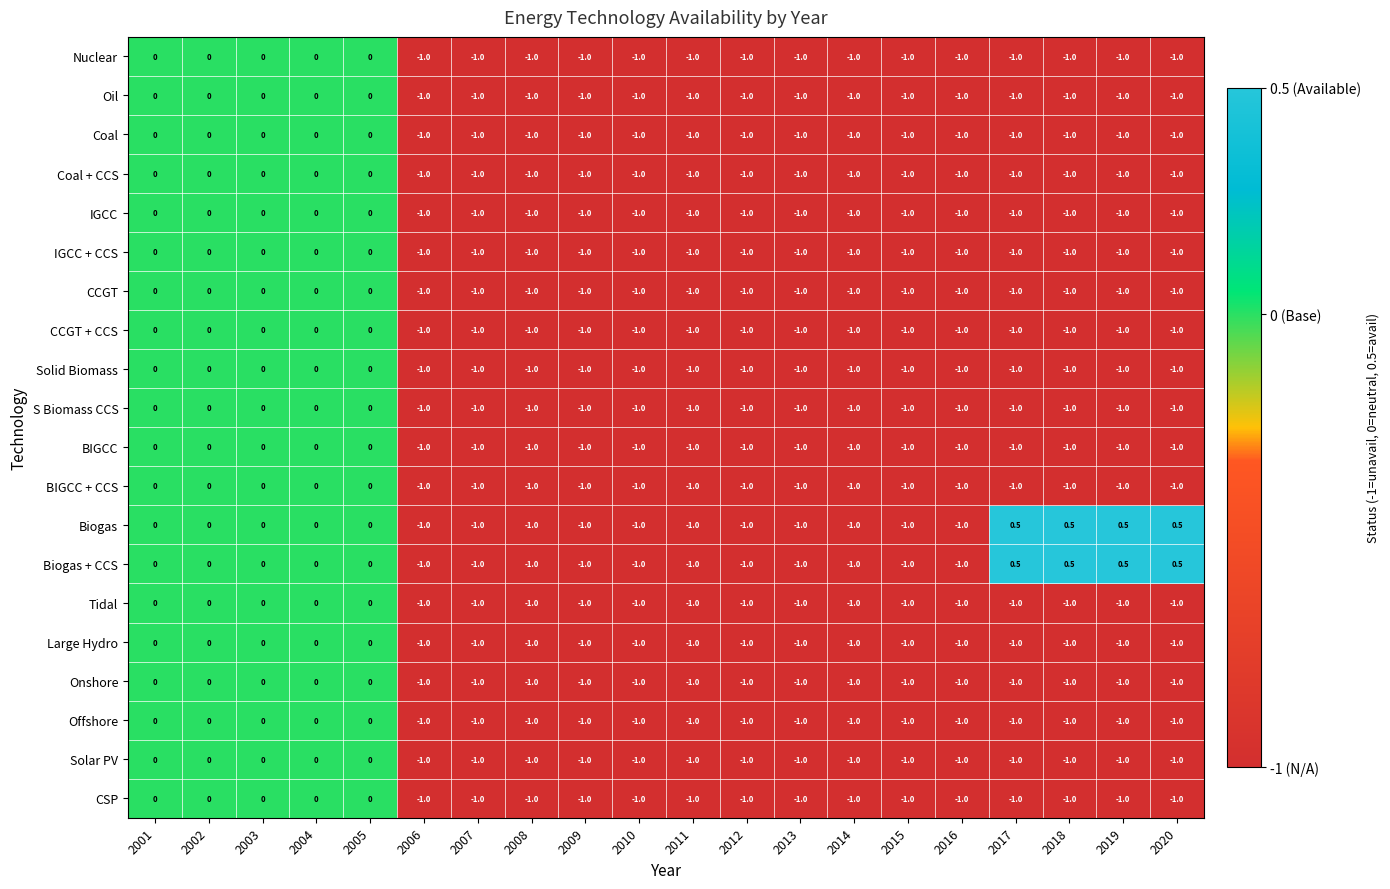

What is the difference between the highest and lowest values at 2020?

1.5